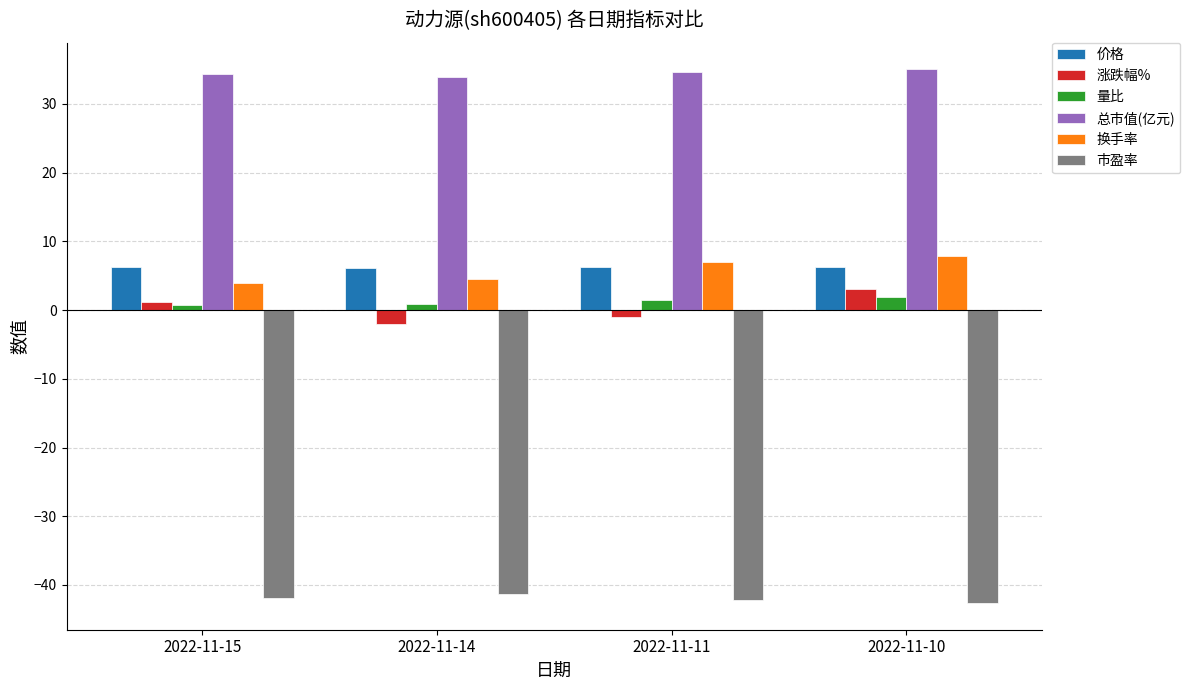

What is the difference between the maximum and minimum values in the 涨跌幅% series?

5.2